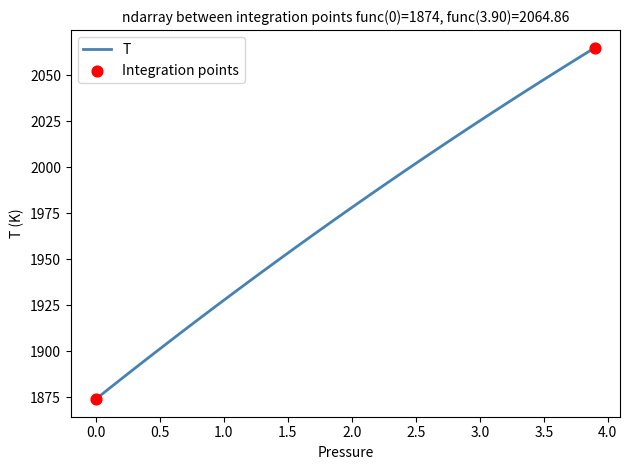

What is the greatest value displayed?

2064.9